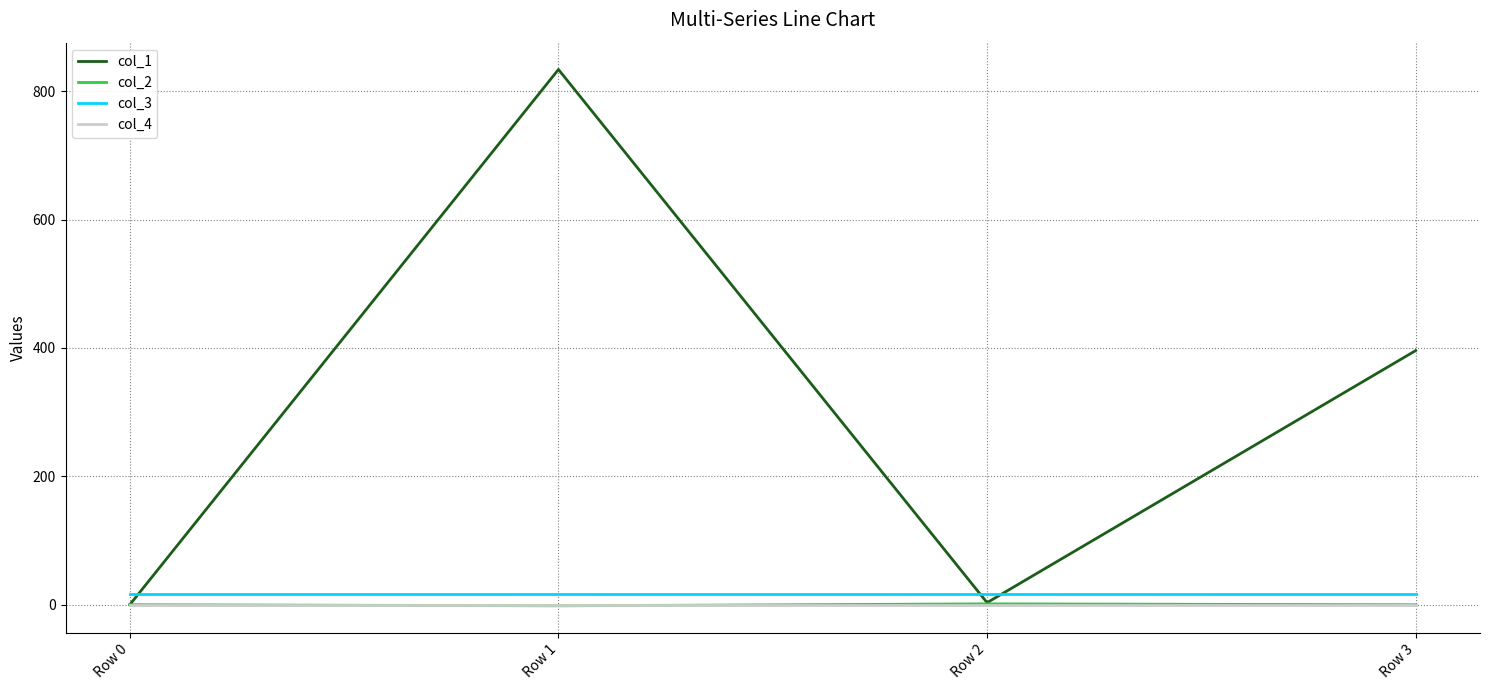

What is the total value across all series at Row 0?

16.0